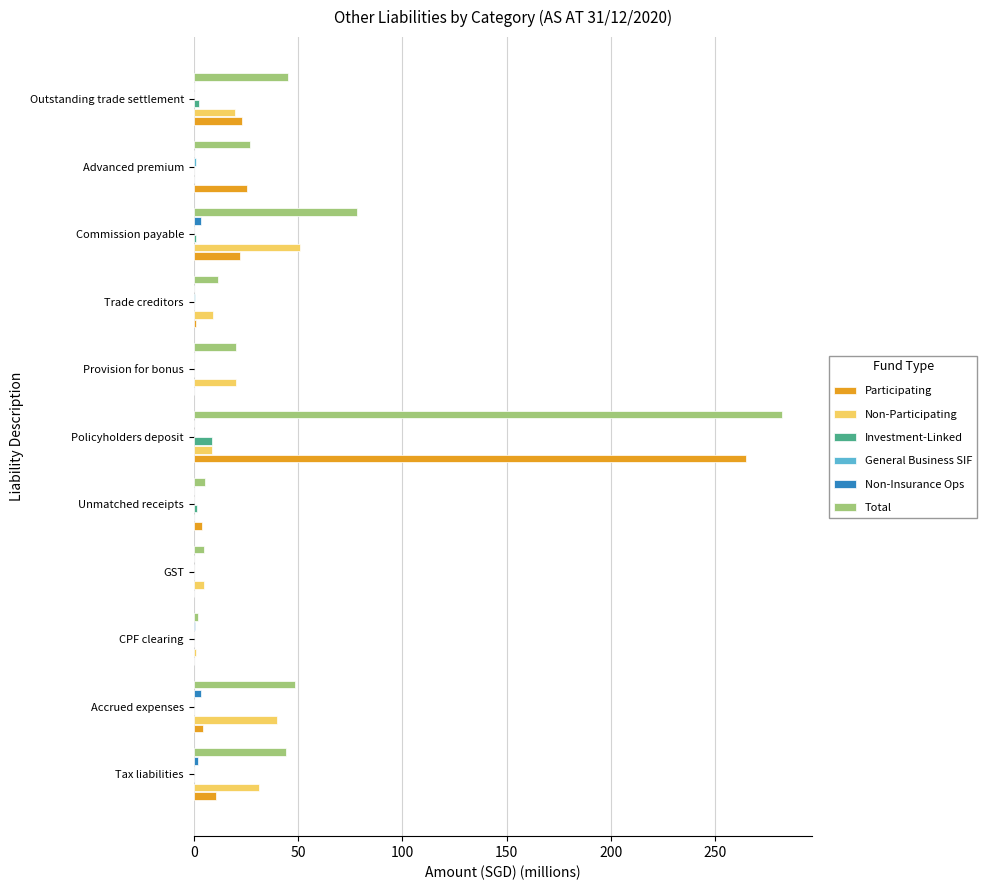

At which category is the sum across all series the highest?

Policyholders deposit